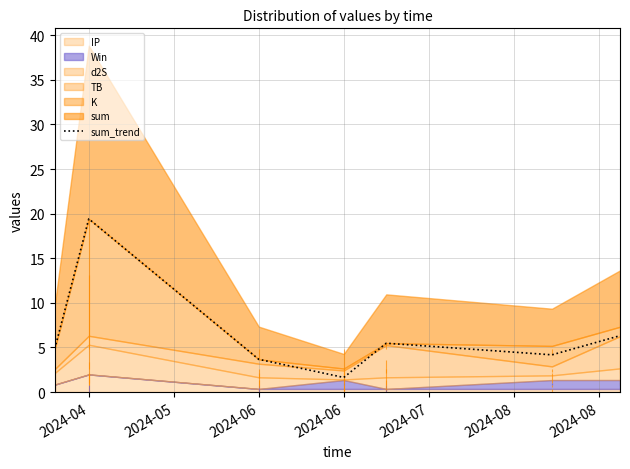

Reading left to right, transcribe all the data shown in this chart.

4.9	19.4	3.7	1.6	5.5	4.2	6.3